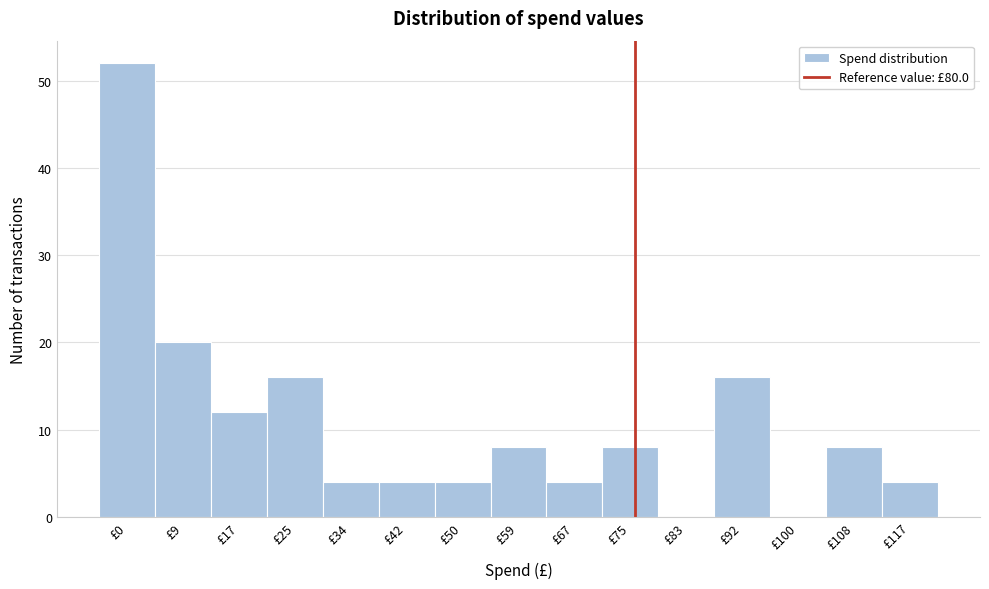

Reading left to right, what are all the values shown in this chart?

£0=52	£9=20	£17=12	£25=16	£34=4	£42=4	£50=4	£59=8	£67=4	£75=8	£83=0	£92=16	£100=0	£108=8	£117=4